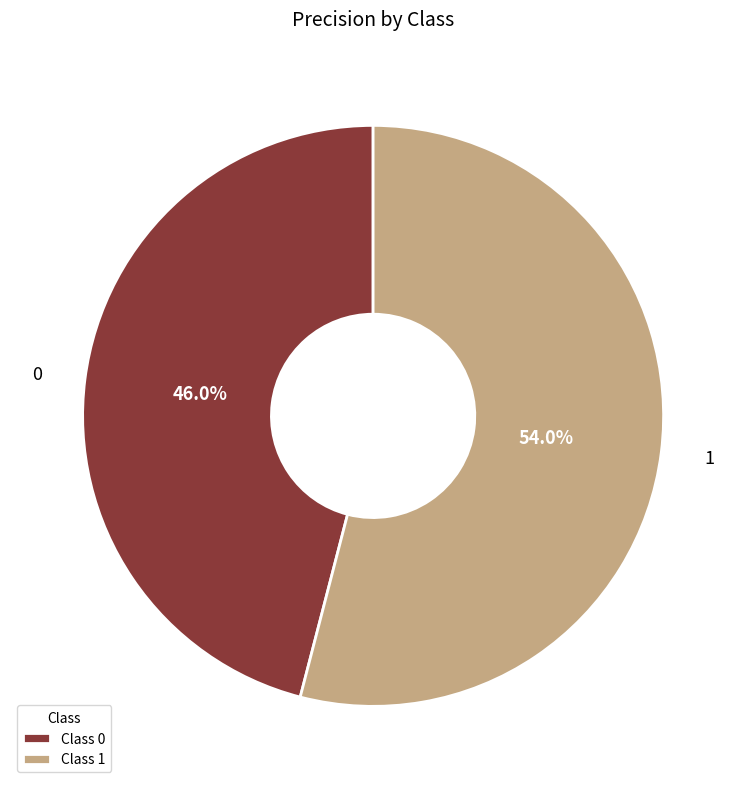

Rank the categories by value from highest to lowest.

1, 0